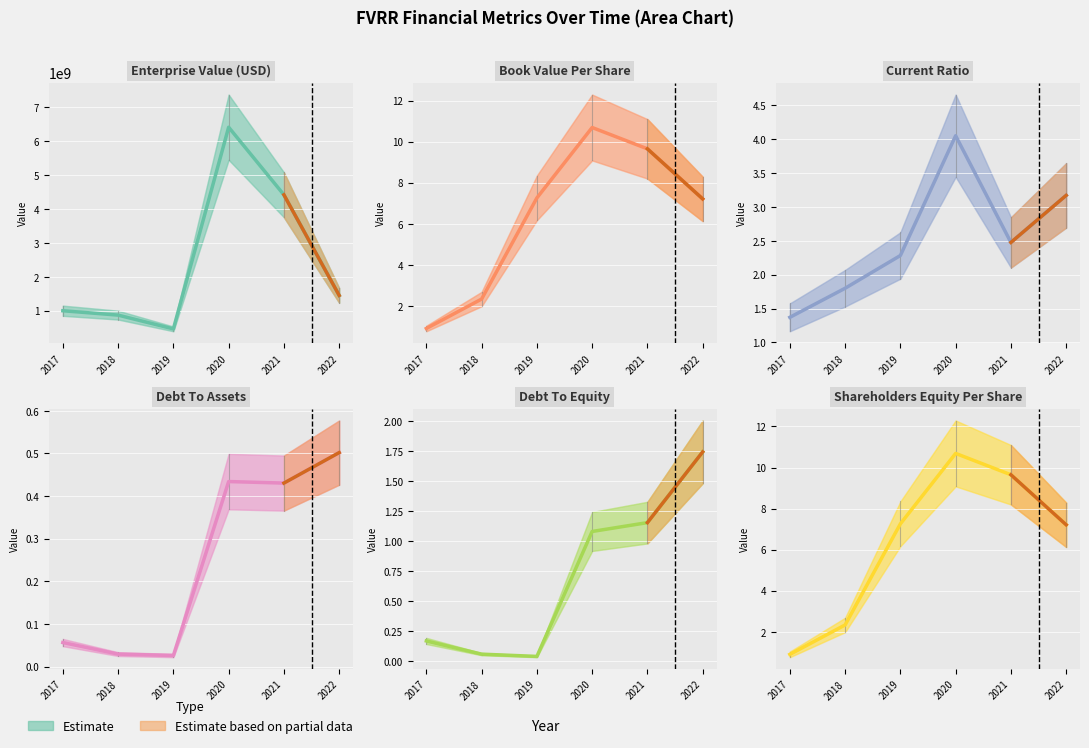

What is the difference between the debtToEquity values at 2019 and 2022?

1.7